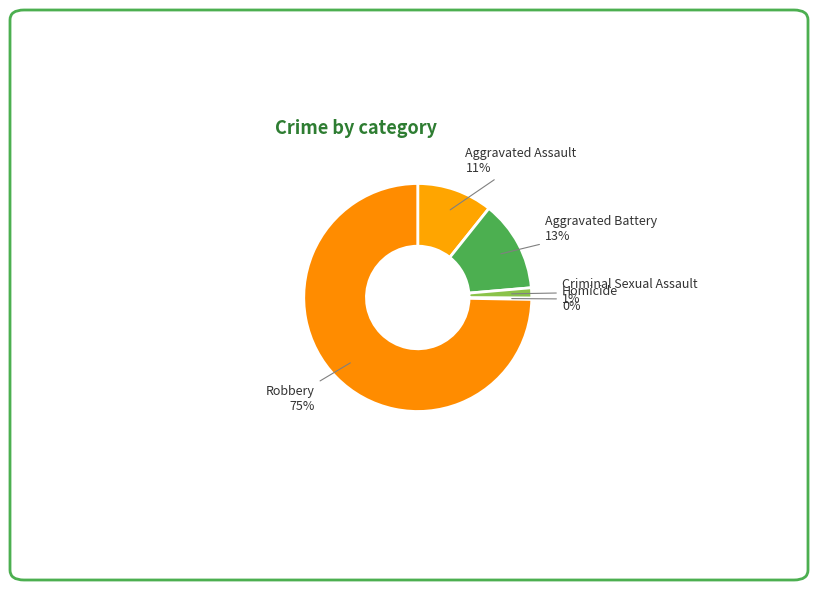

Which category has the biggest portion of the pie?

Robbery